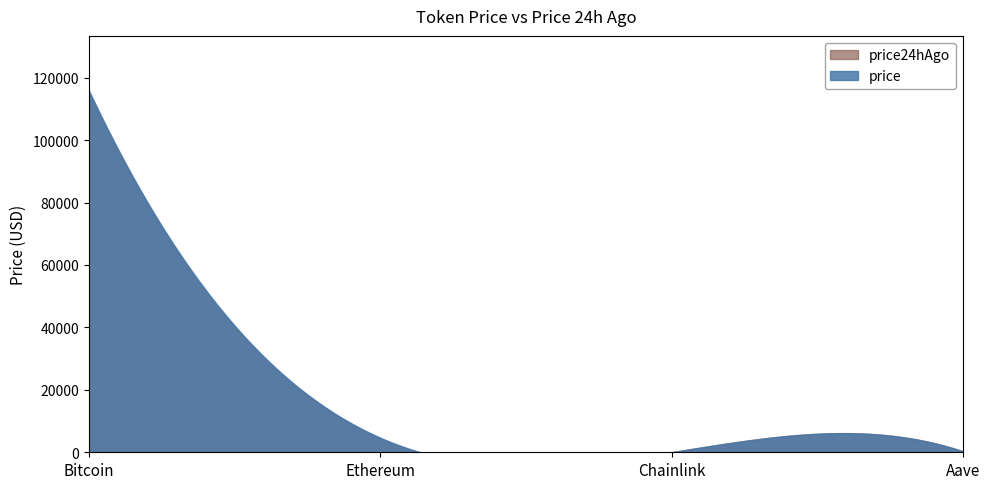

At which category does the chart reach its peak across all series?

Bitcoin